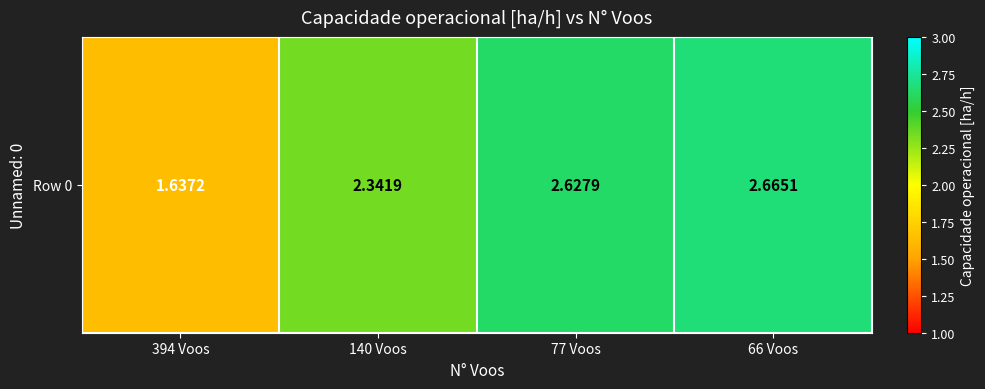

Reading right to left, list all the values displayed in this chart.

2.7	2.6	2.3	1.6